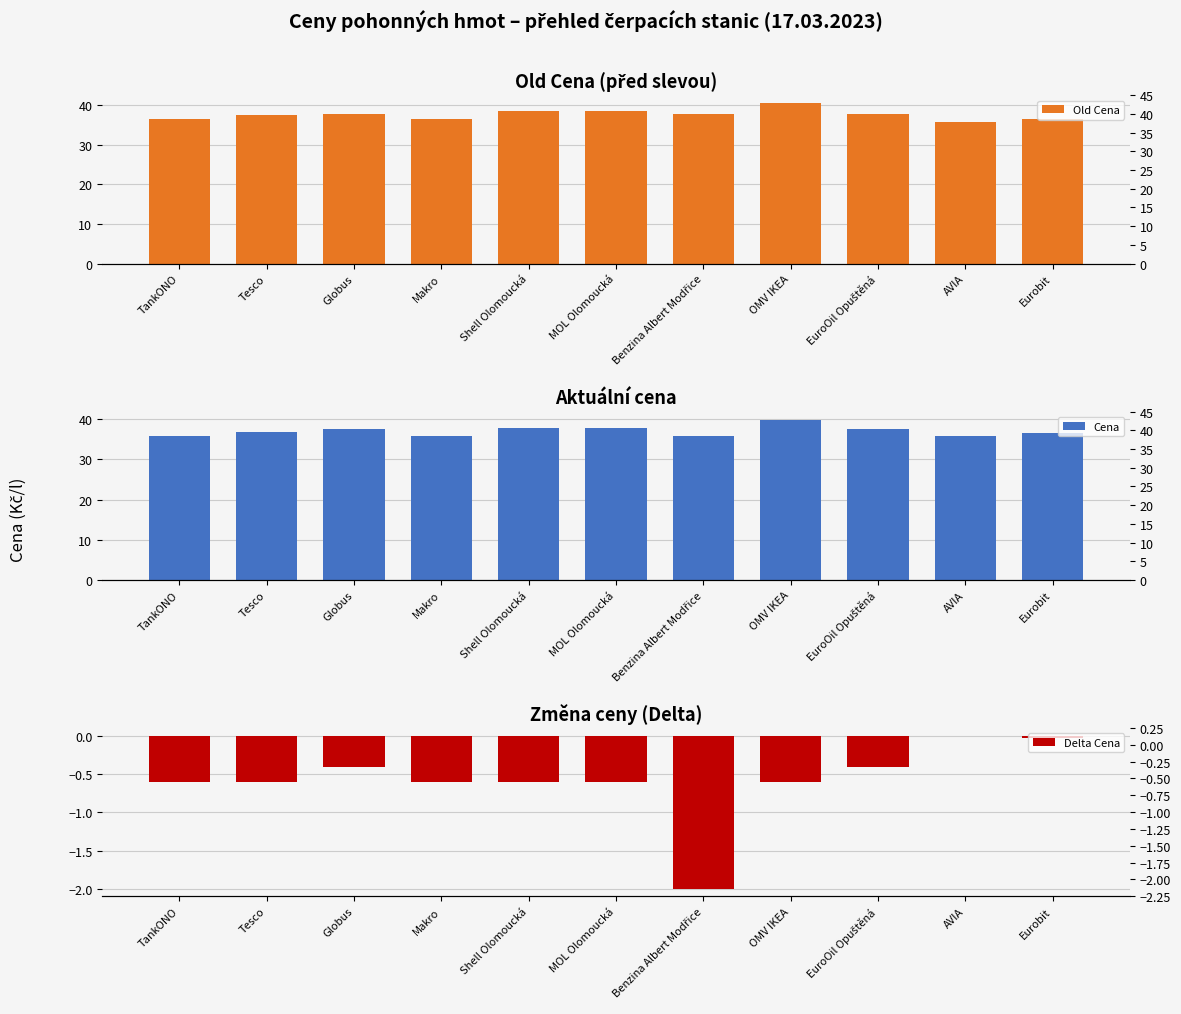

What is the total value across all series at Tesco?

73.8